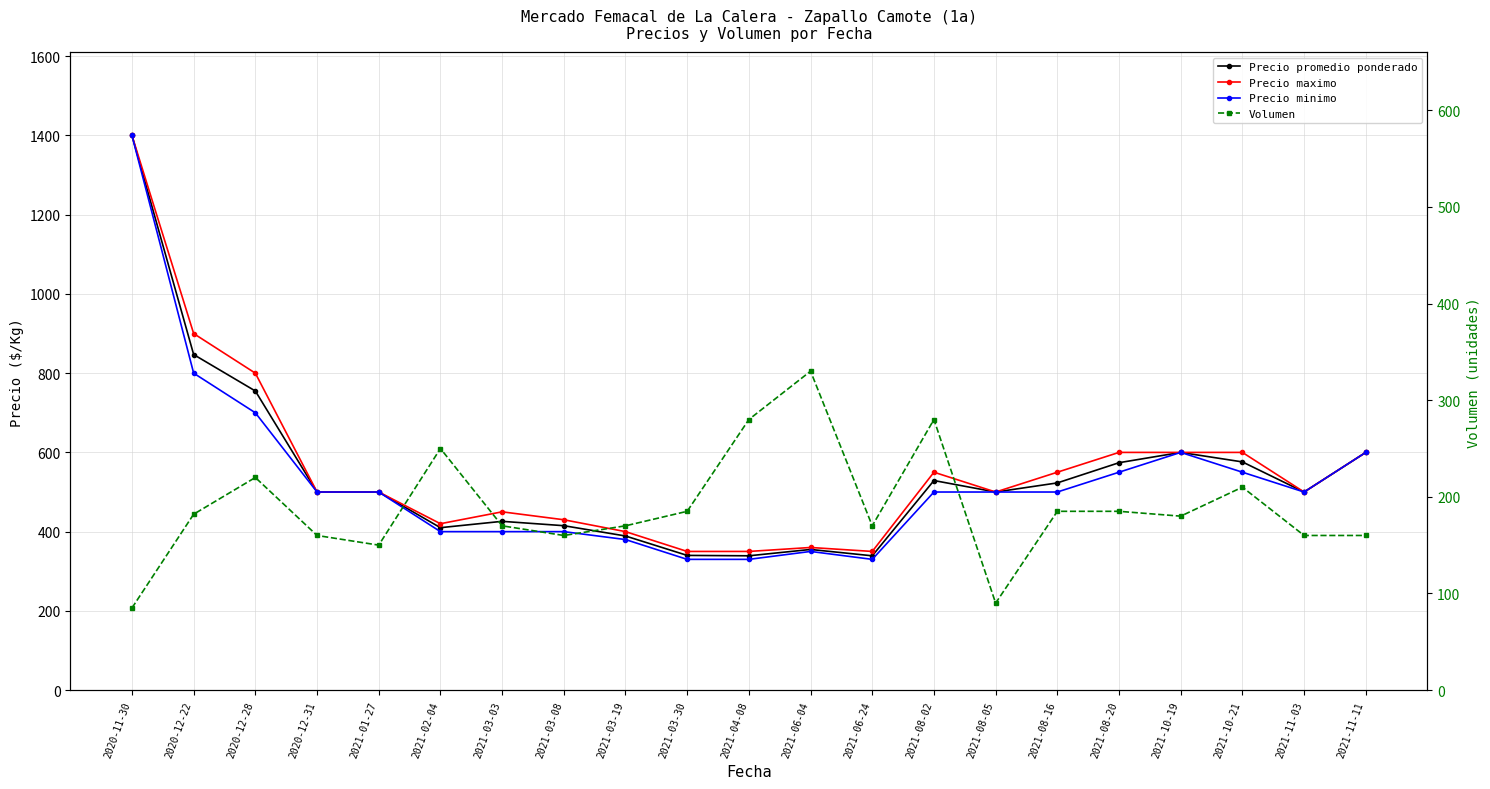

What is the spread (max minus min) of values at 2021-06-24?

180